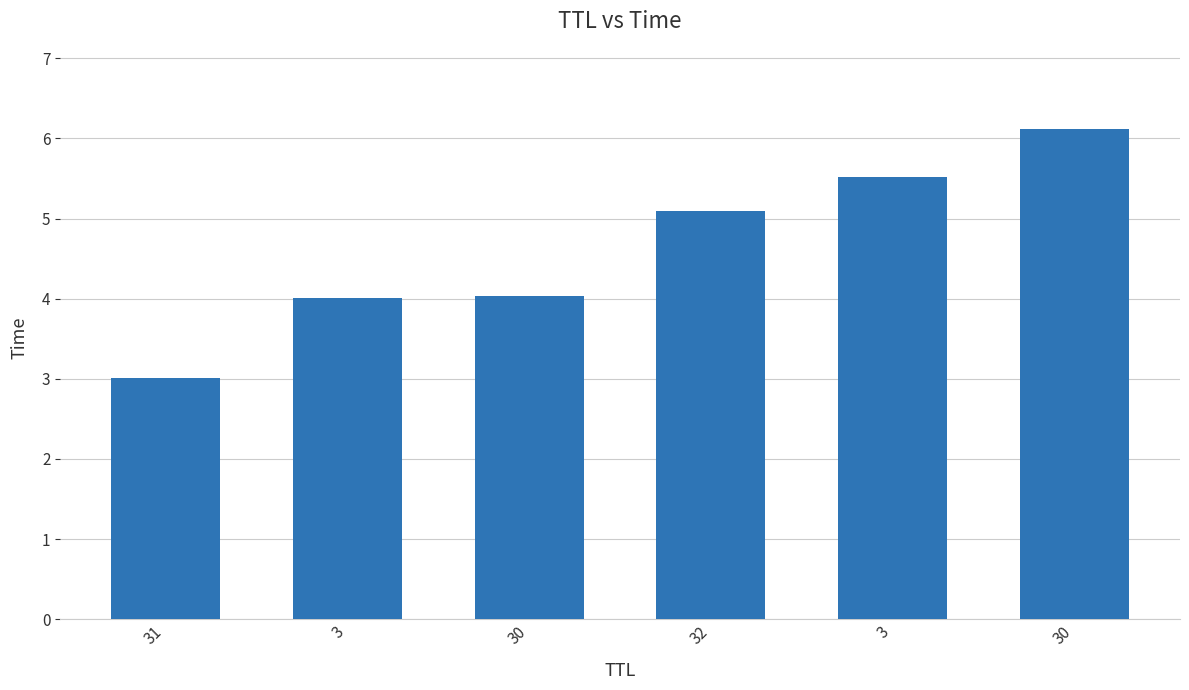

Are the bars grouped side by side (vs. stacked)?

No